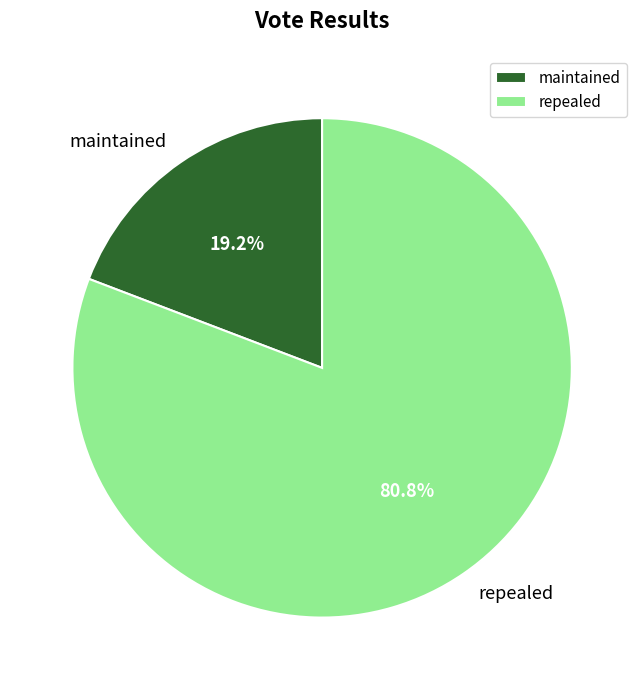

Which slice is the smallest?

maintained